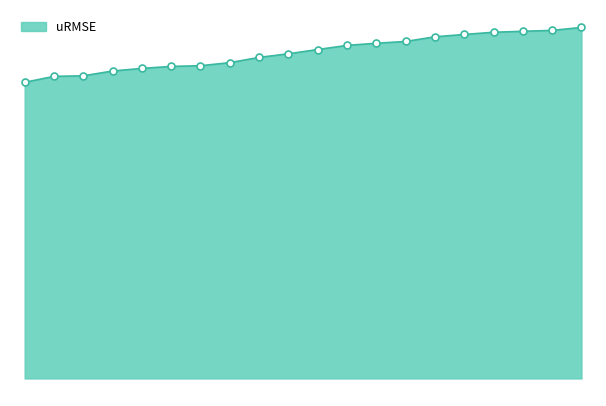

What is the average value?

0.2